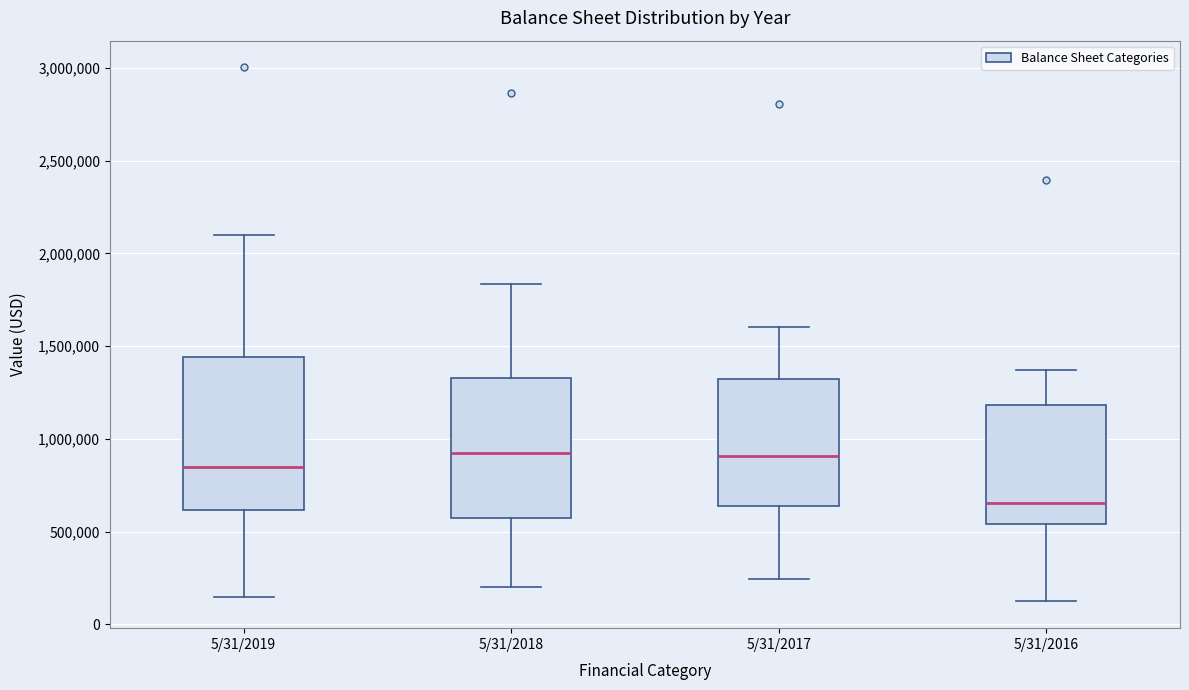

Reading left to right, transcribe this box plot: for each box, give where its median line is, the range the box spans, and where its two whiskers end, as read against the y-axis. The values are not printed on the chart, so give them approximately, as read against the axis.

5/31/2019: median 850000, box 600000 to 1450000, whiskers 150000 to 2100000
5/31/2018: median 900000, box 550000 to 1350000, whiskers 200000 to 1850000
5/31/2017: median 900000, box 650000 to 1300000, whiskers 250000 to 1600000
5/31/2016: median 650000, box 550000 to 1200000, whiskers 100000 to 1350000